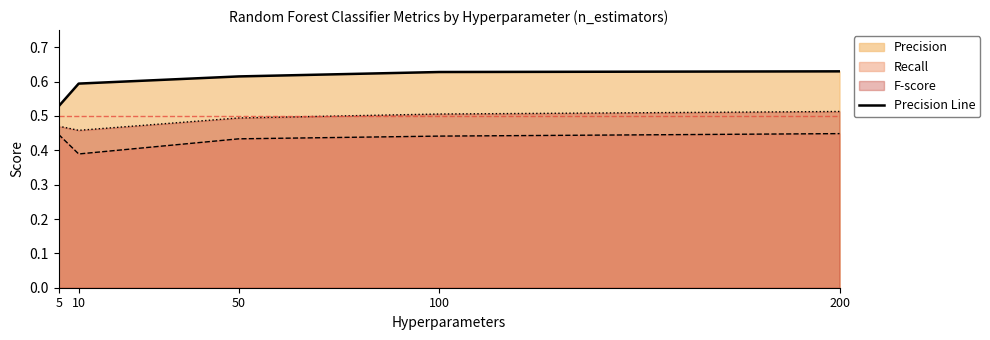

The chart shows a value of 1.0 at 200. True or false?

False